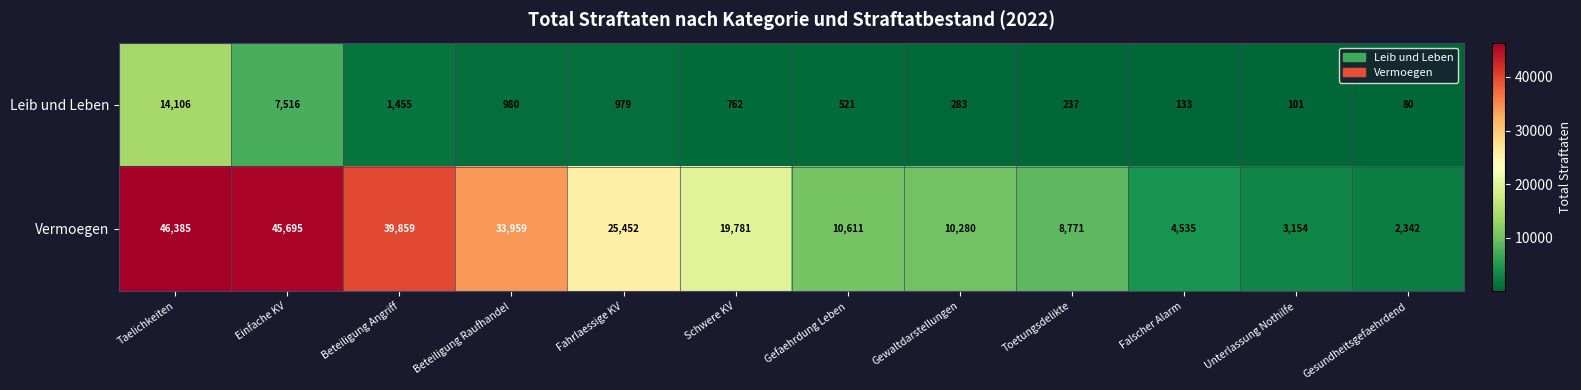

What is the difference between the Leib und Leben values at Taelichkeiten and Einfache KV?

6590